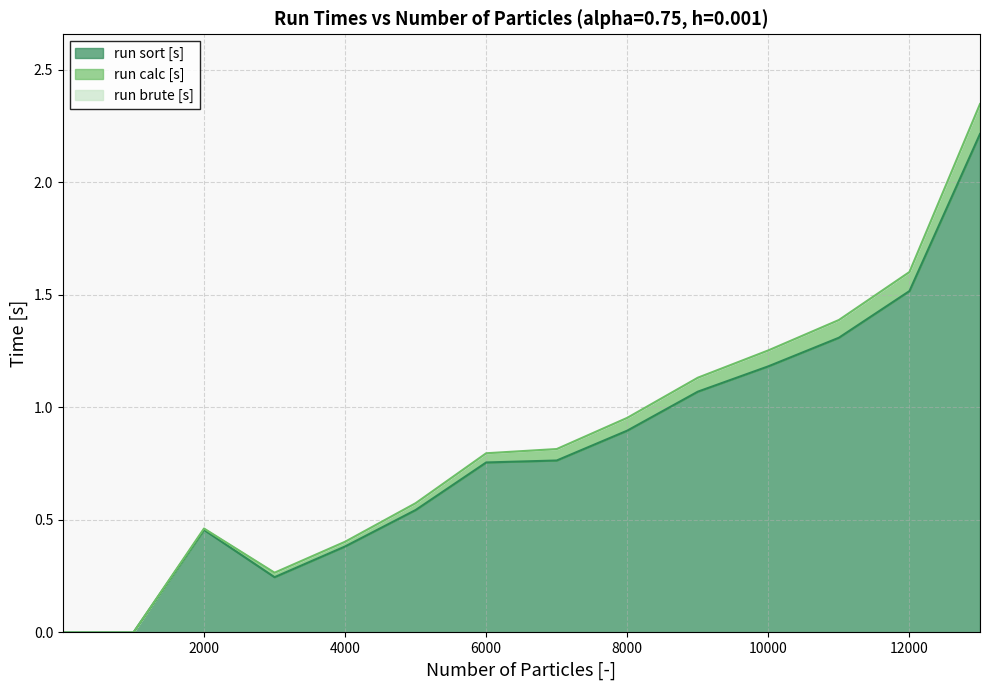

True or false: run calc [s] and run sort [s] intersect in this chart.

False